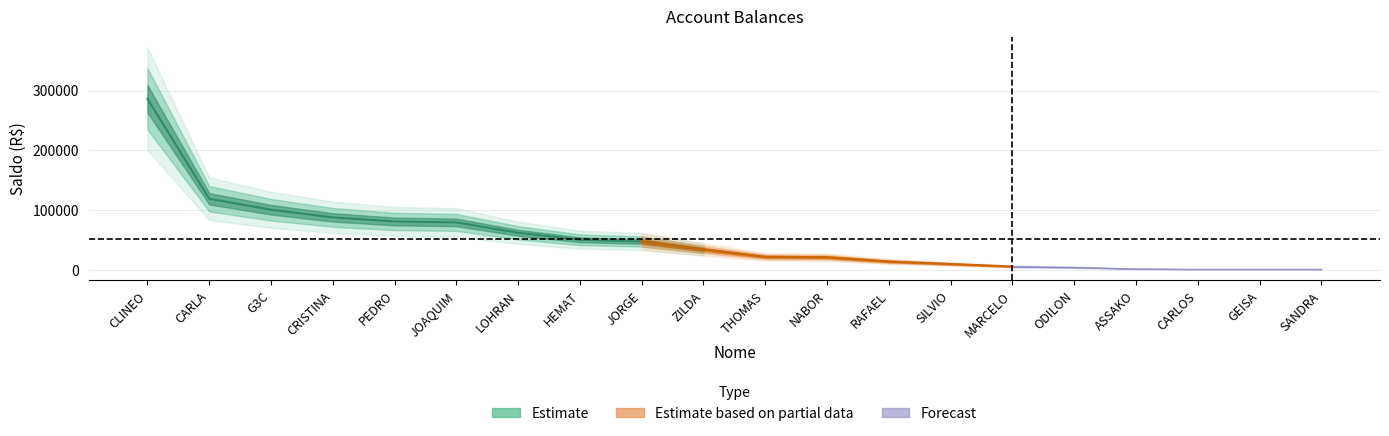

Count the number of values greater than 33801.

10